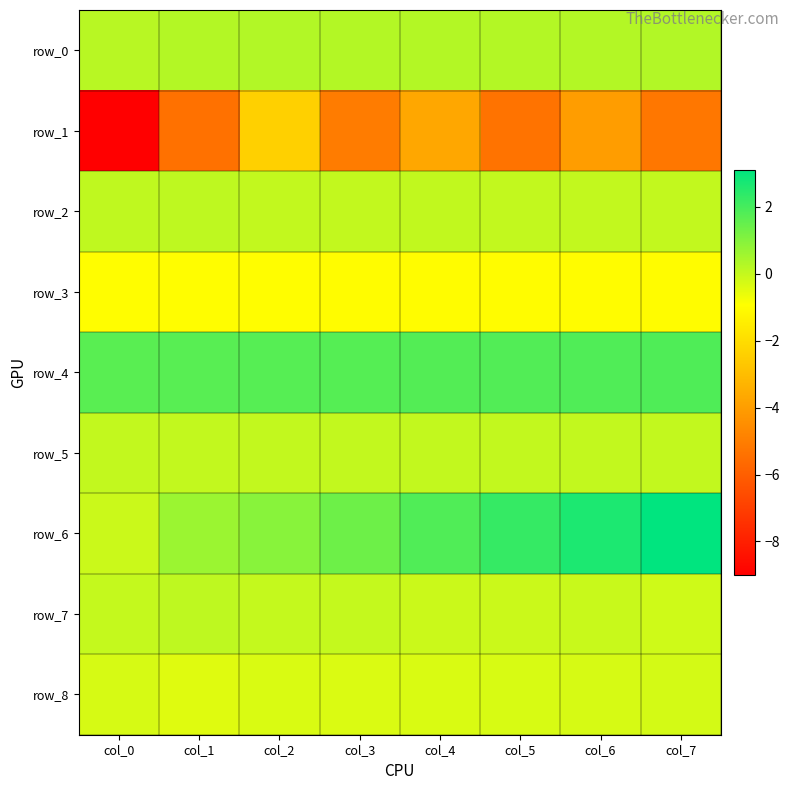

Reading left to right, list all the values displayed in this chart.

row_0: col_0=0.2	col_1=0.3	col_2=0.3	col_3=0.3	col_4=0.3	col_5=0.3	col_6=0.3	col_7=0.3
row_1: col_0=-9.0	col_1=-5.4	col_2=-2.4	col_3=-5.1	col_4=-3.7	col_5=-5.3	col_6=-4.0	col_7=-5.2
row_2: col_0=0.1	col_1=0.1	col_2=0.0	col_3=0.0	col_4=0.1	col_5=0.0	col_6=0.0	col_7=0.0
row_3: col_0=-1.0	col_1=-1.0	col_2=-1.0	col_3=-1.0	col_4=-1.0	col_5=-1.0	col_6=-1.0	col_7=-1.0
row_4: col_0=1.7	col_1=1.7	col_2=1.7	col_3=1.8	col_4=1.8	col_5=1.8	col_6=1.8	col_7=1.9
row_5: col_0=0.0	col_1=0.0	col_2=0.0	col_3=0.0	col_4=0.0	col_5=0.0	col_6=0.0	col_7=0.0
row_6: col_0=-0.1	col_1=0.6	col_2=1.0	col_3=1.4	col_4=1.8	col_5=2.3	col_6=2.6	col_7=3.1
row_7: col_0=0.0	col_1=0.1	col_2=0.0	col_3=0.0	col_4=-0.1	col_5=-0.1	col_6=-0.1	col_7=-0.1
row_8: col_0=-0.3	col_1=-0.4	col_2=-0.3	col_3=-0.4	col_4=-0.3	col_5=-0.3	col_6=-0.3	col_7=-0.2